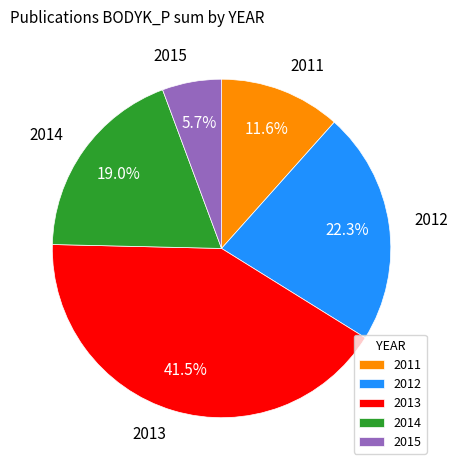

How many segments does this pie chart have?

5